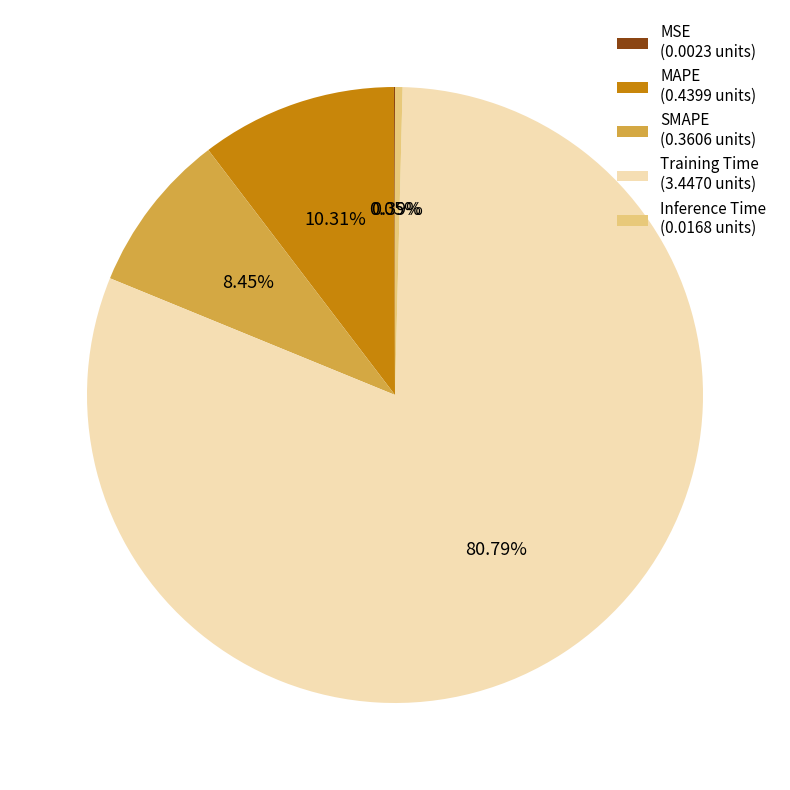

Which has a higher value, MAPE or Training Time?

Training Time